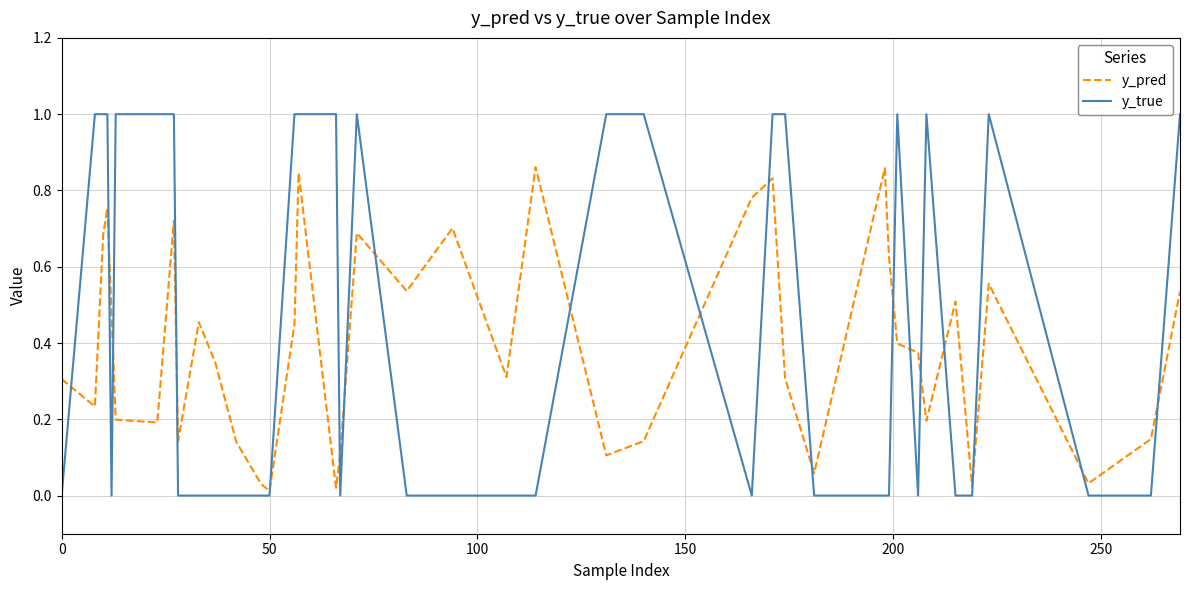

Rank the series by their average value, from highest to lowest.

y_true, y_pred